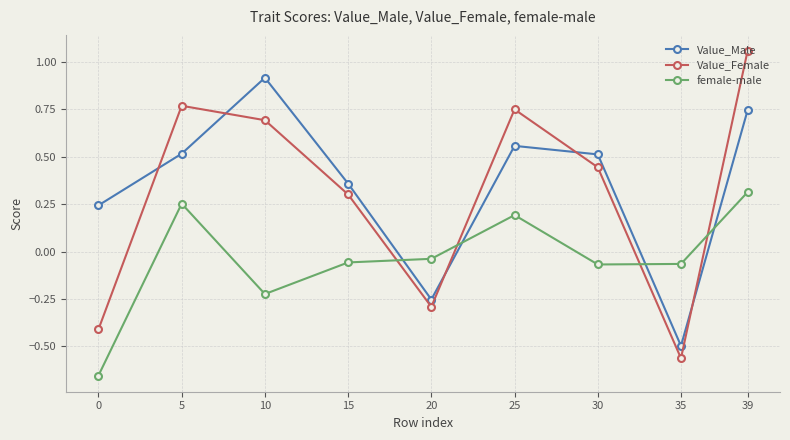

Where does the Value_Female series first go above 0?

5